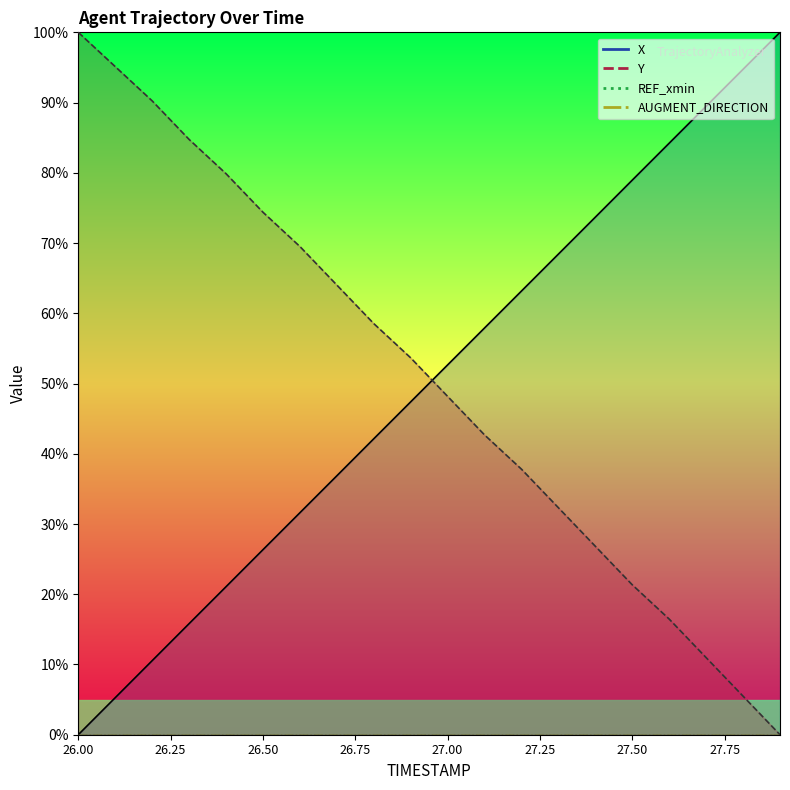

Reading left to right, extract all data points from this chart.

X: 0.0	5.3	10.5	15.8	21.1	26.3	31.6	36.9	42.1	47.4	52.7	57.9	63.2	68.4	73.7	79.0	84.2	89.5	94.7	100.0
Y: 100.0	95.1	90.2	84.8	79.9	74.4	69.5	64.0	58.5	53.7	48.2	42.7	37.8	32.3	26.8	21.3	16.5	11.0	5.5	0.0